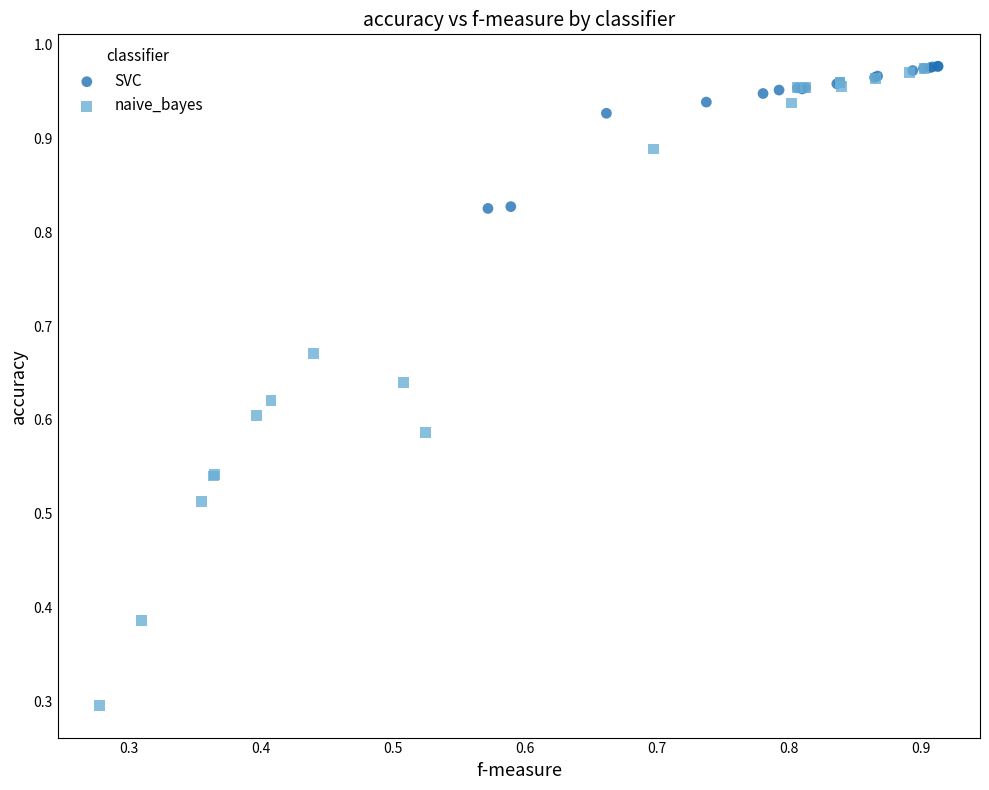

Which series reaches the minimum Y coordinate?

naive_bayes